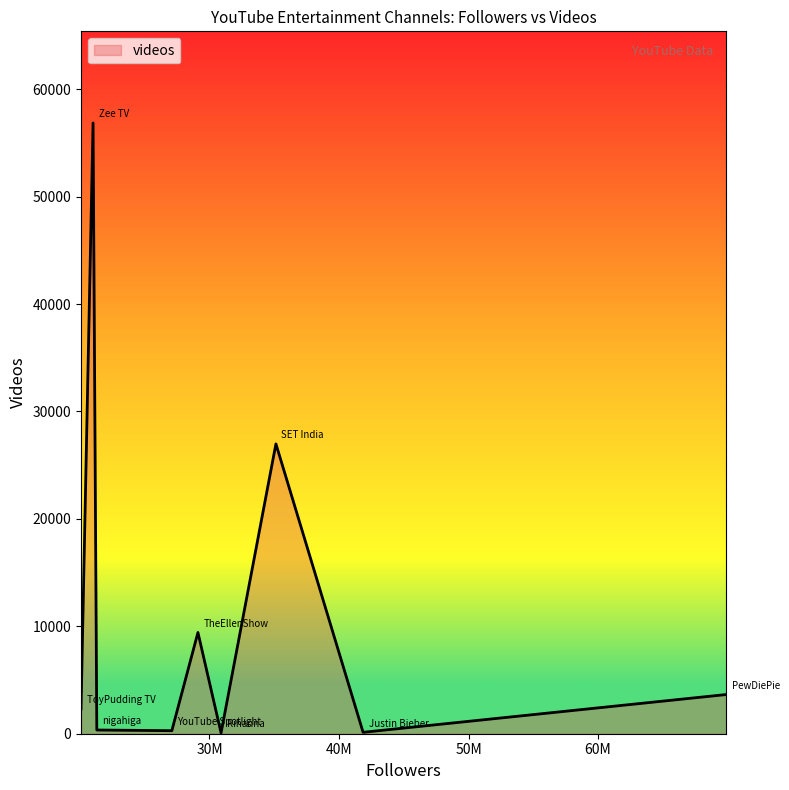

What is the difference between the maximum and minimum values?

56788